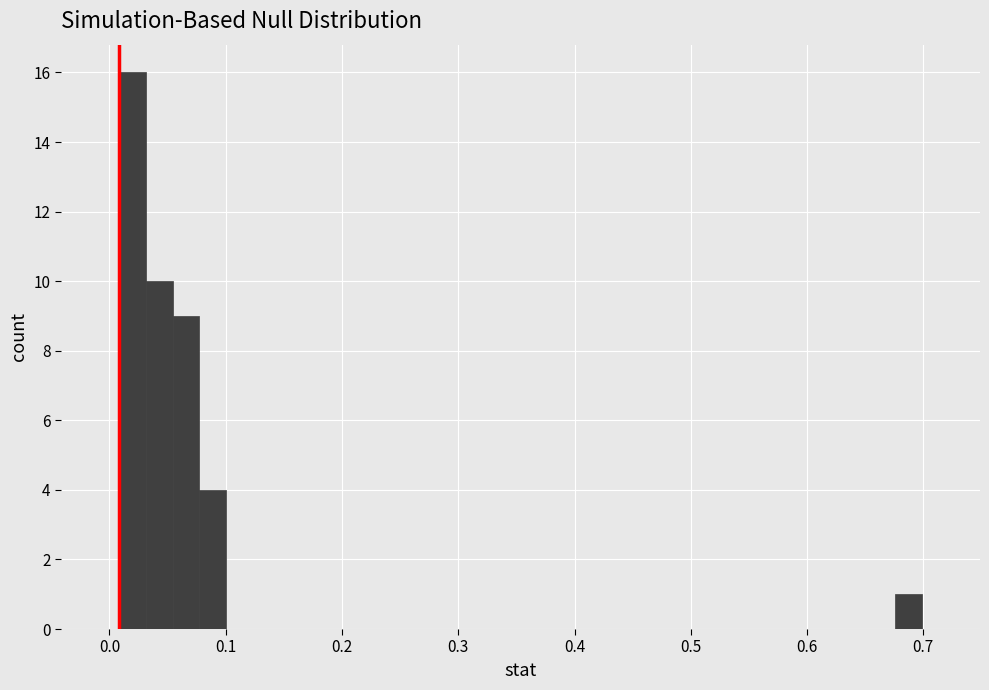

Around what value on the x-axis is the tallest bar? Give the approximate position of its centre, as read against the axis.

0.02